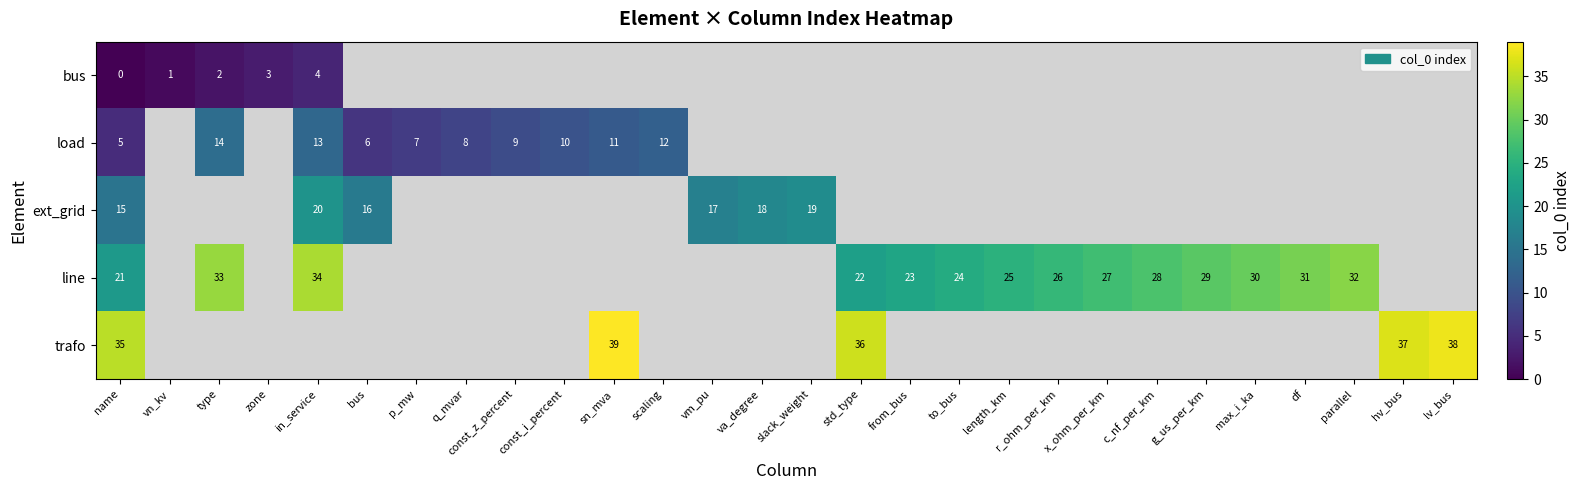

How many positive values does the bus series have?

4